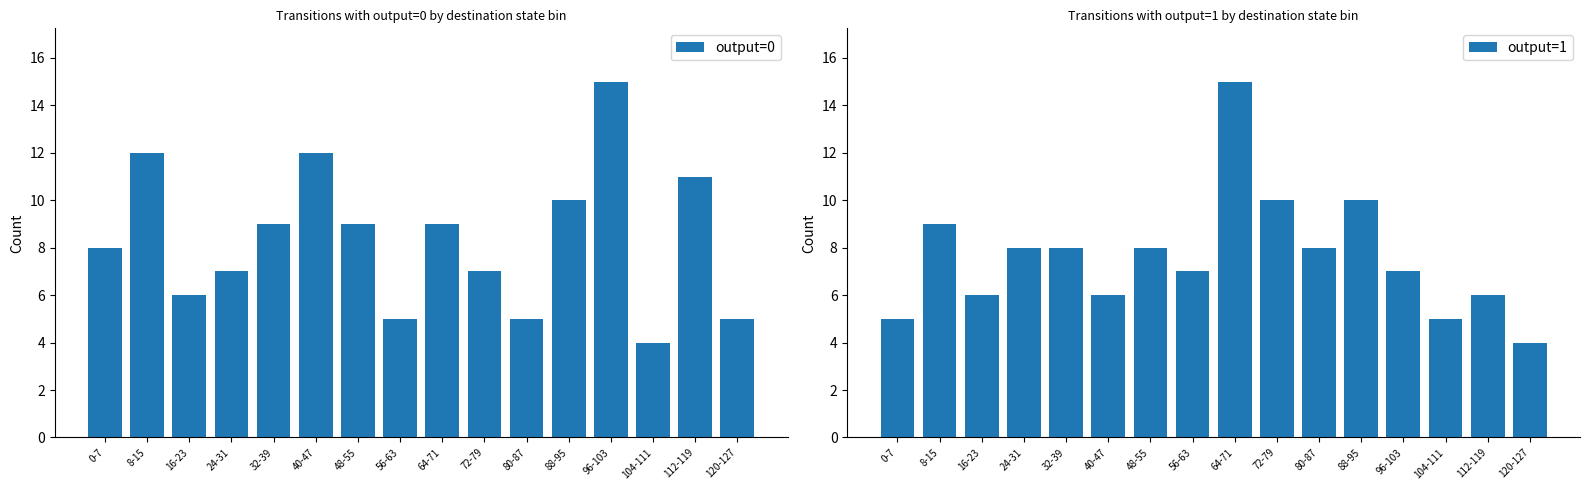

The value of output=1 at 48-55 is 8. True or false?

True